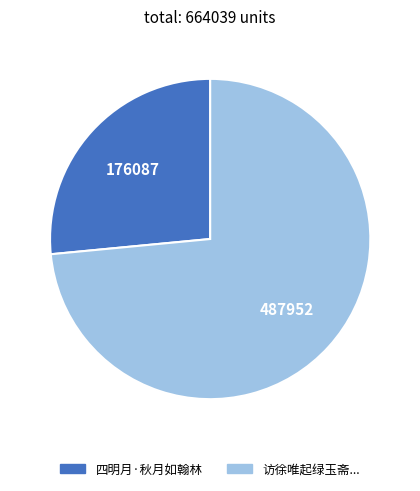

What is the largest slice in the pie chart?

访徐唯起绿玉斋...